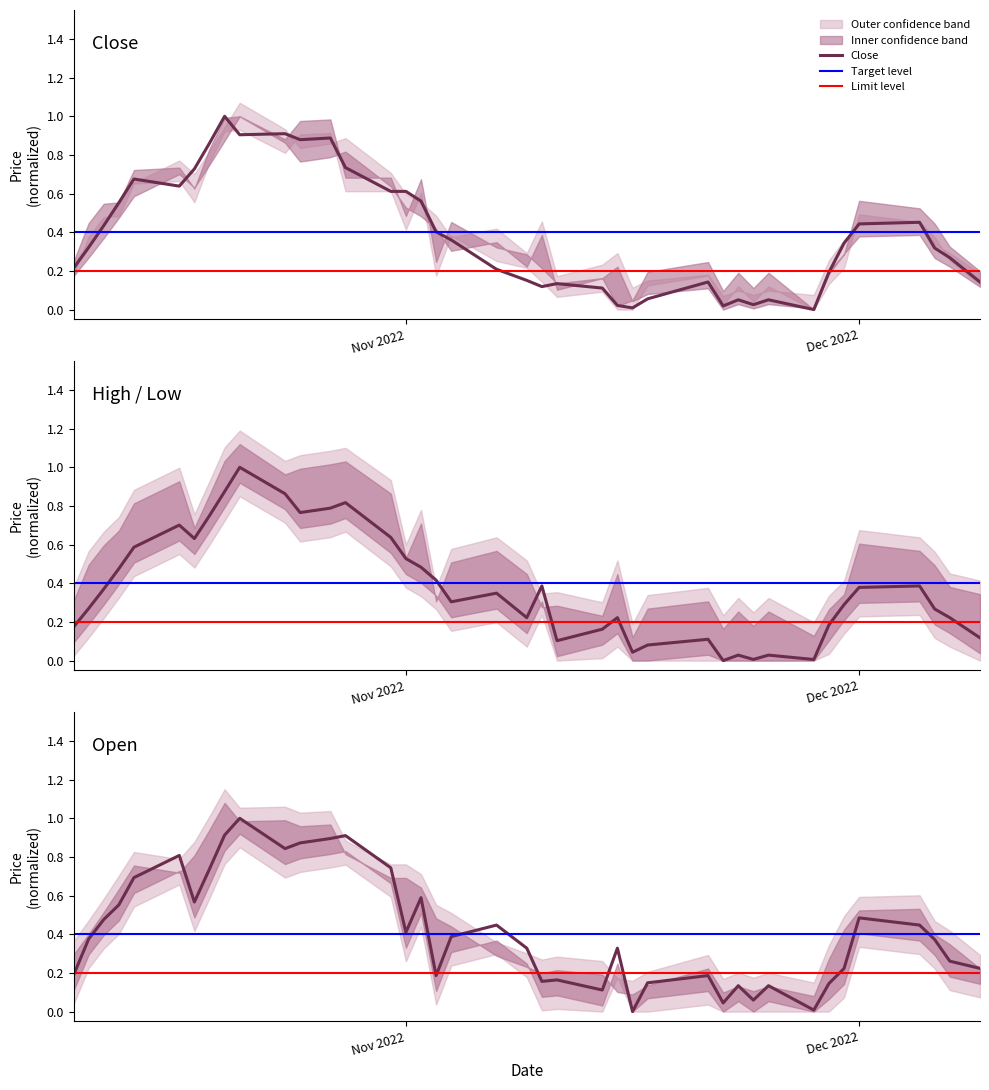

What is the highest value of the Close series?

1.0